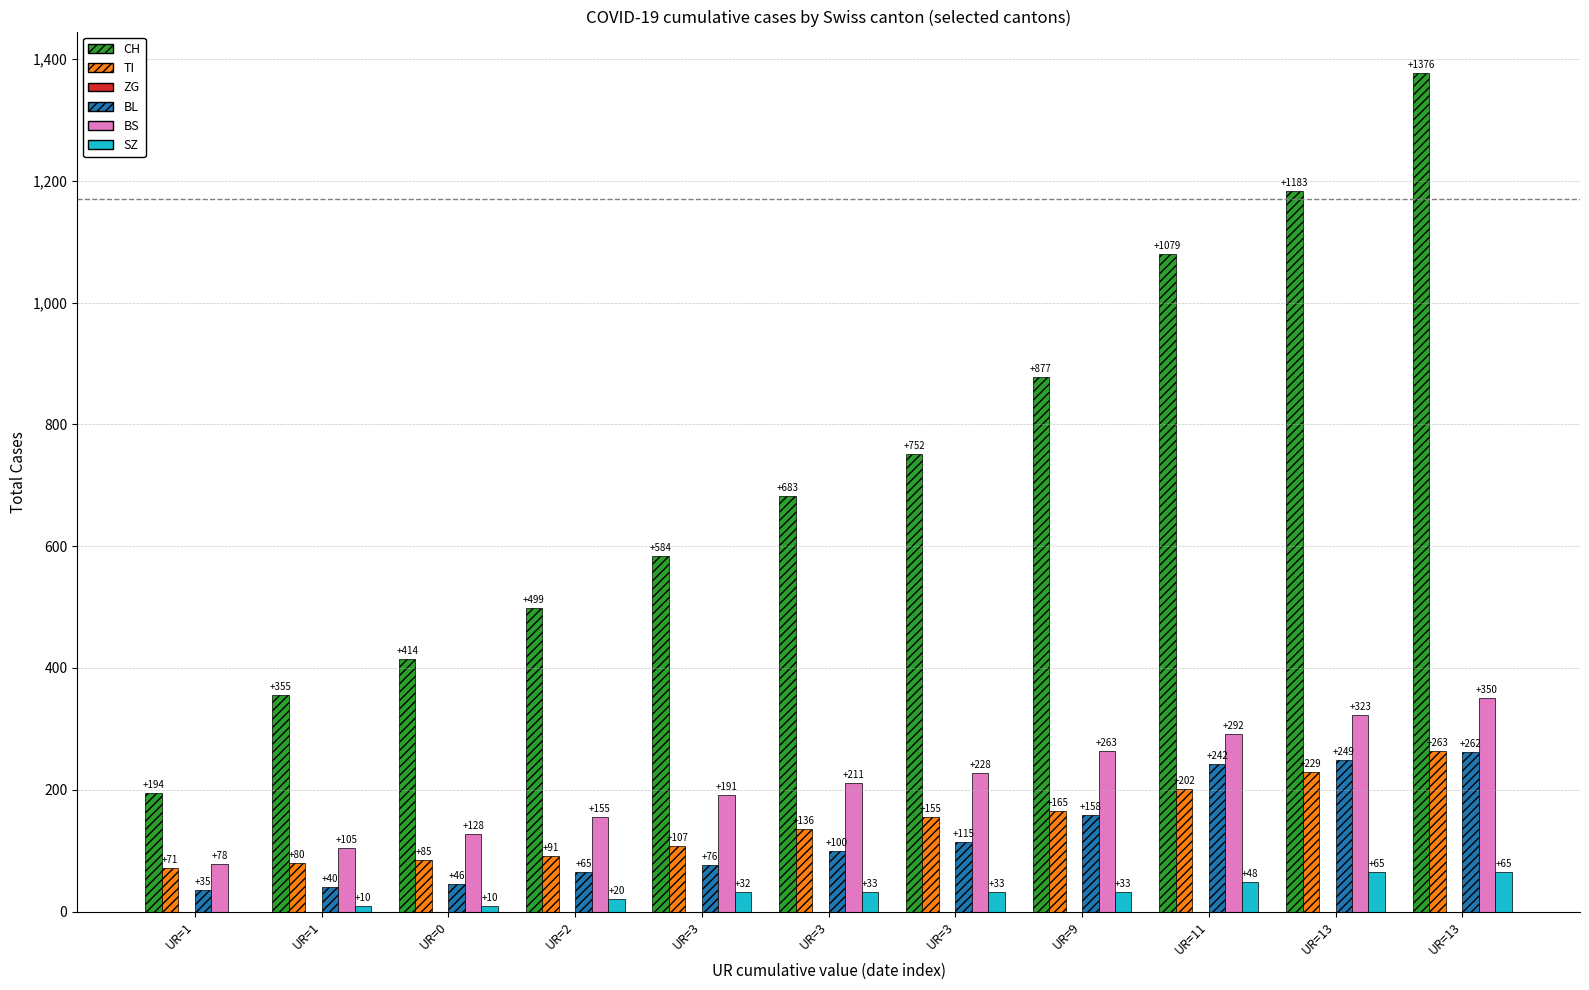

How many groups of bars are there?

11